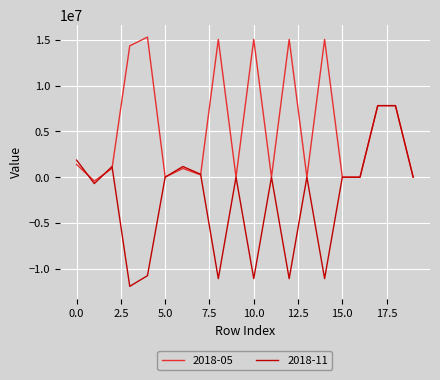

What is the minimum value for 2018-11?

-11914000.0